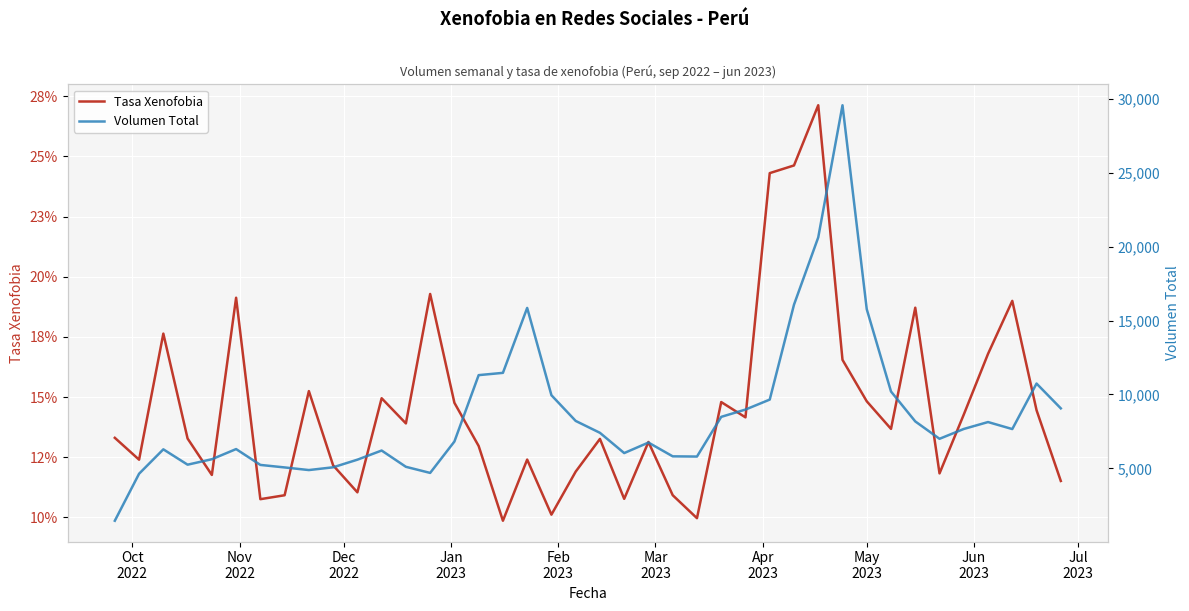

What is the maximum value for Tasa Xenofobia?

0.3